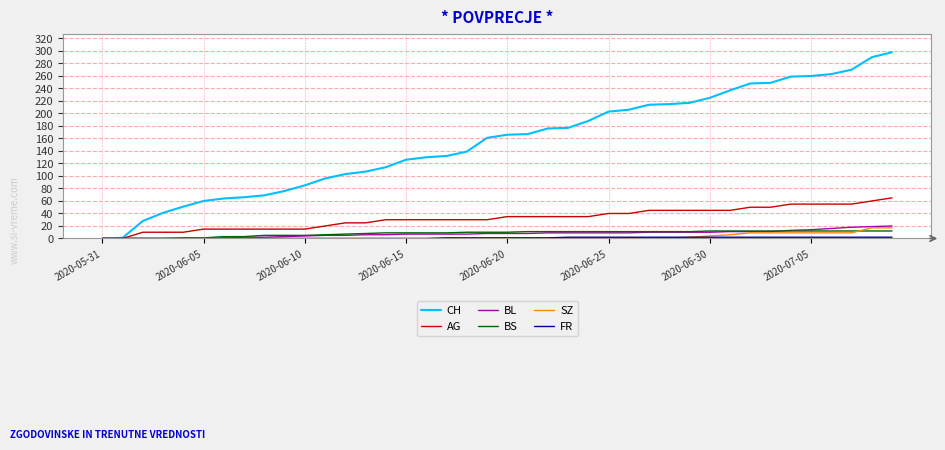

Which series has the largest total across all categories?

CH